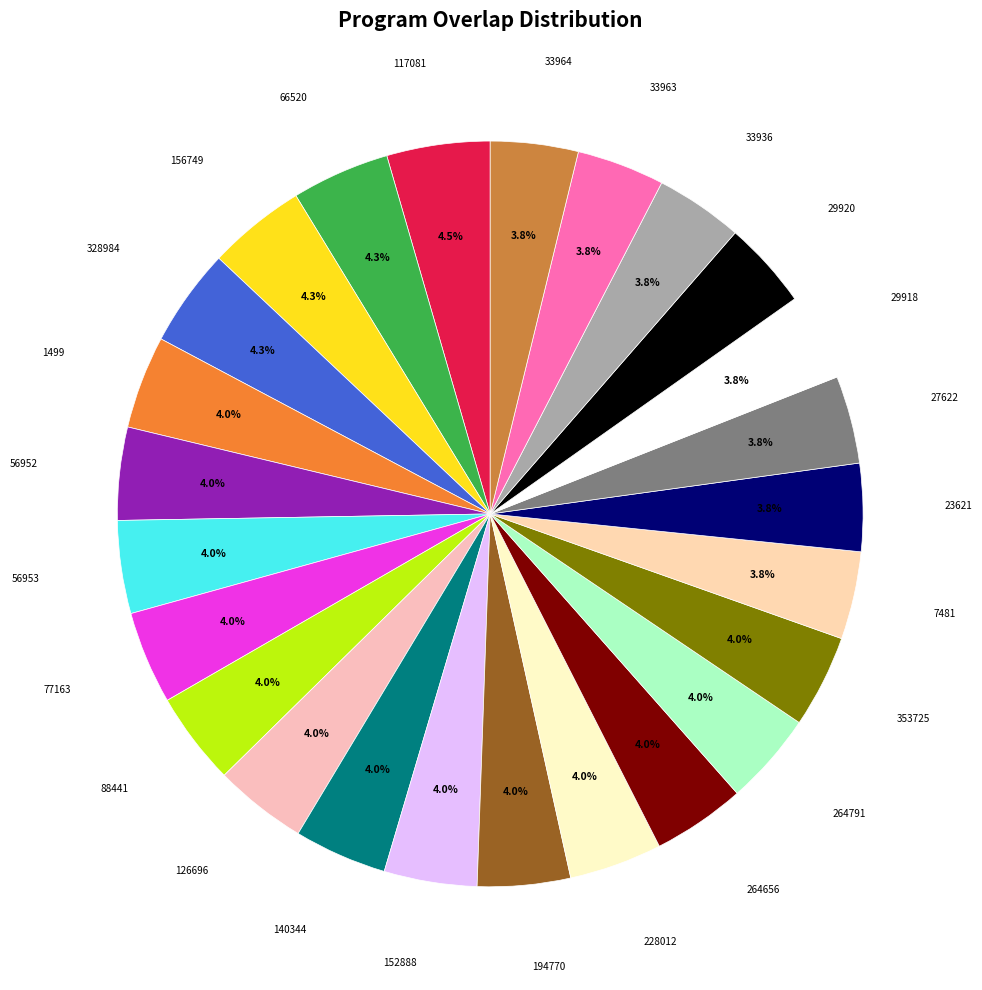

The 33964 slice represents 4% of the pie. True or false?

True